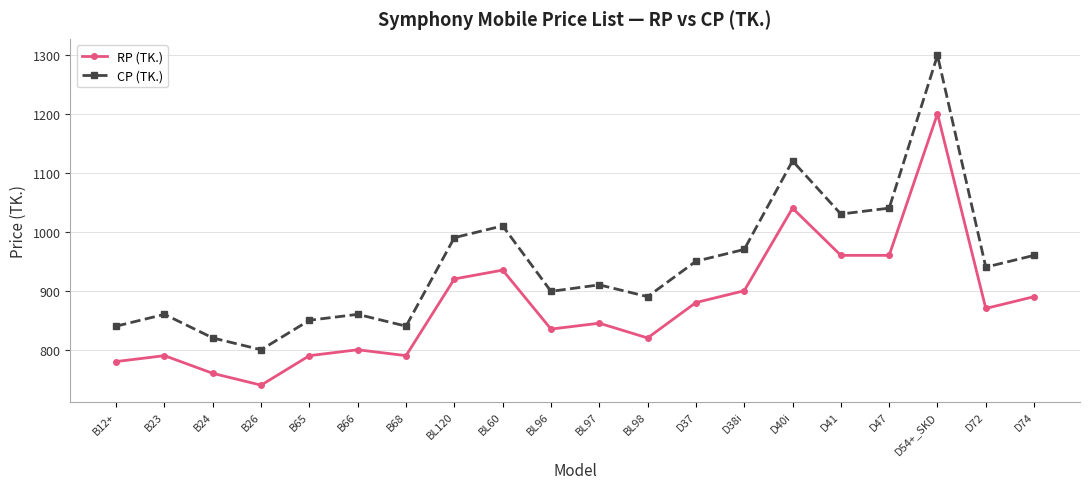

How many data points in CP (TK.) are less than 940?

10